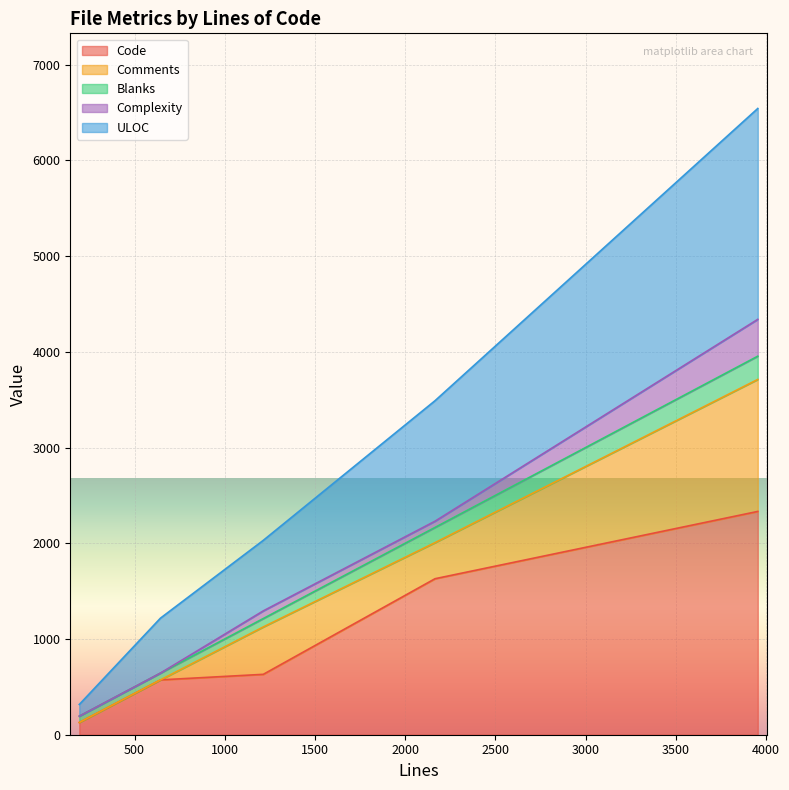

Does the chart display data point markers on the line(s)?

No